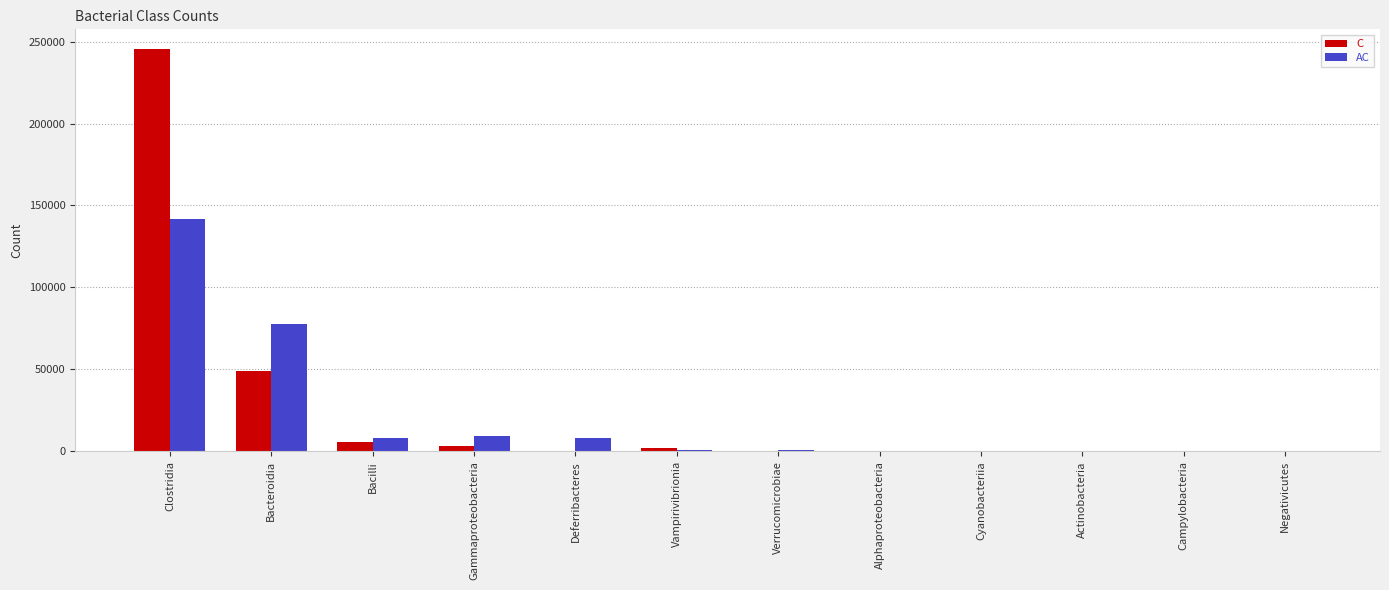

What is the total value across all series at Verrucomicrobiae?

1334